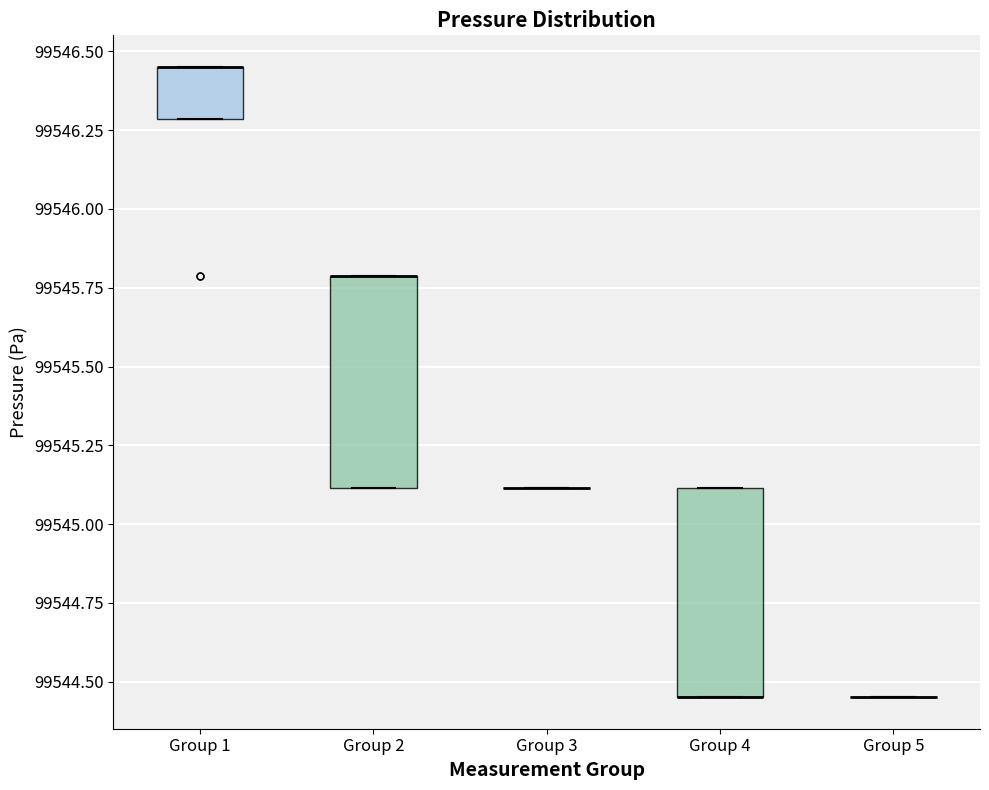

Reading left to right, read every box against the y-axis: the position of its median line, the range the box covers, and the ends of its whiskers. The values are not printed on the chart, so give them approximately, as read against the axis.

Group 1: median 99546.45 (drawn on the box's upper edge), box 99546.30 to 99546.45, whiskers 99546.30 to 99546.45
Group 2: median 99545.80 (drawn on the box's upper edge), box 99545.10 to 99545.80, whiskers 99545.10 to 99545.80
Group 3: box collapsed to a line at 99545.10, whiskers 99545.10 to 99545.10
Group 4: median 99544.45 (drawn on the box's lower edge), box 99544.45 to 99545.10, whiskers 99544.45 to 99545.10
Group 5: box collapsed to a line at 99544.45, whiskers 99544.45 to 99544.45